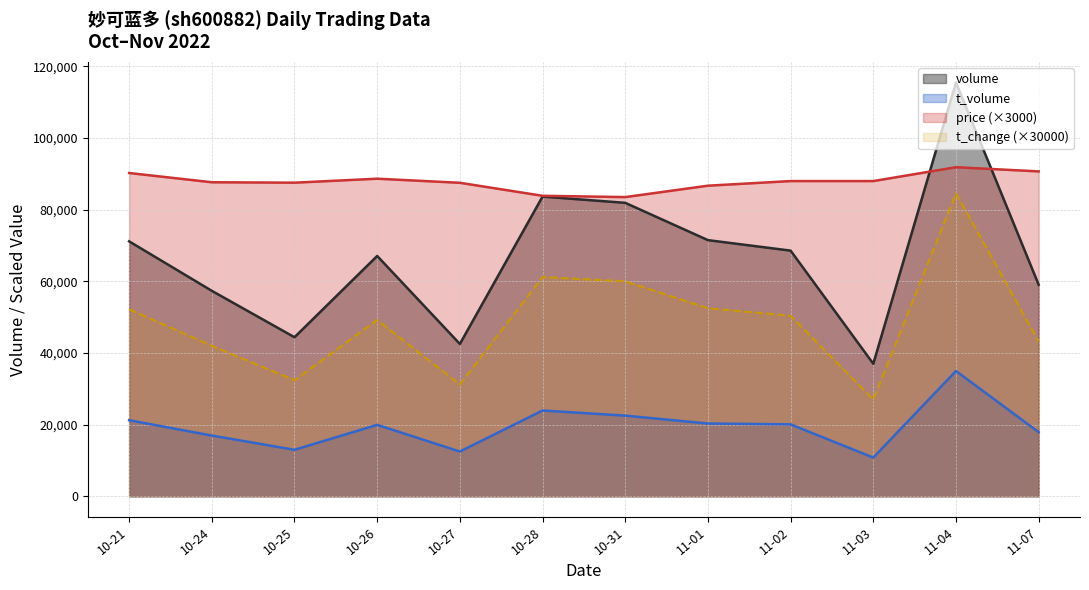

What is the highest value of the price series?

91860.0